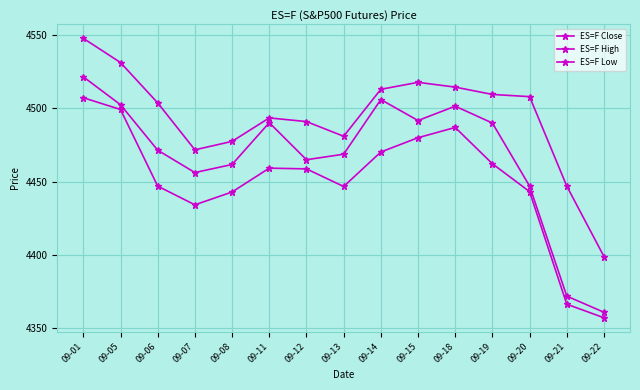

The ES=F Low series shows 4470.2 at 09-14. True or false?

True